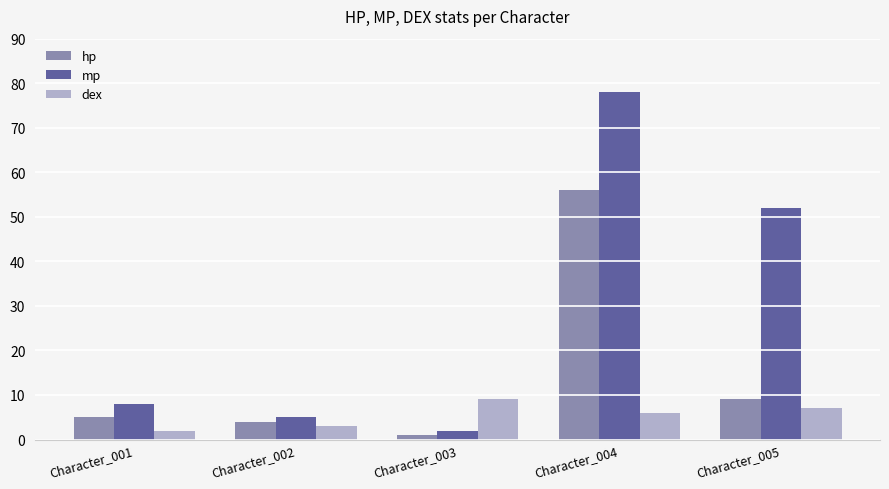

Where is hp nearest to the value 28?

Character_005